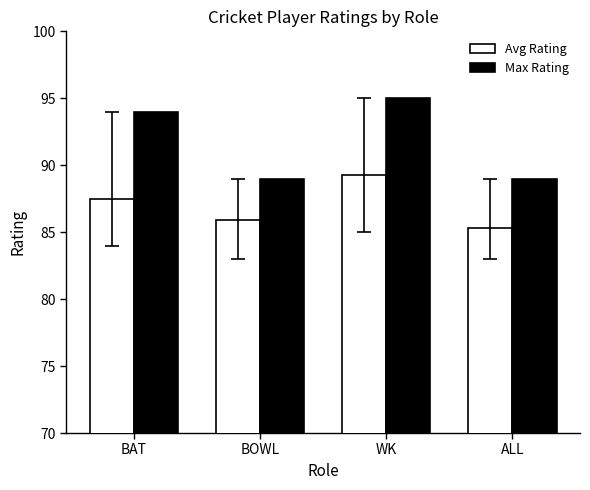

What is the label of the 3rd bar from the right?

BOWL